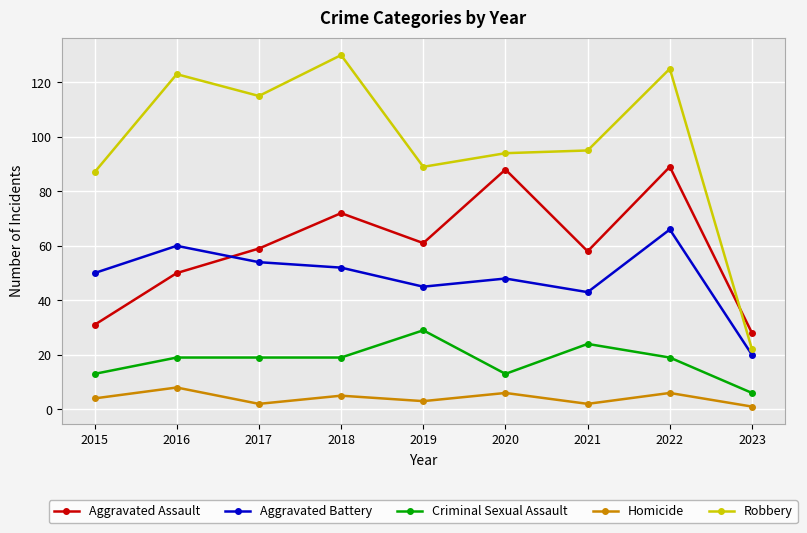

Which category has the lowest value in the Aggravated Battery series?

2023